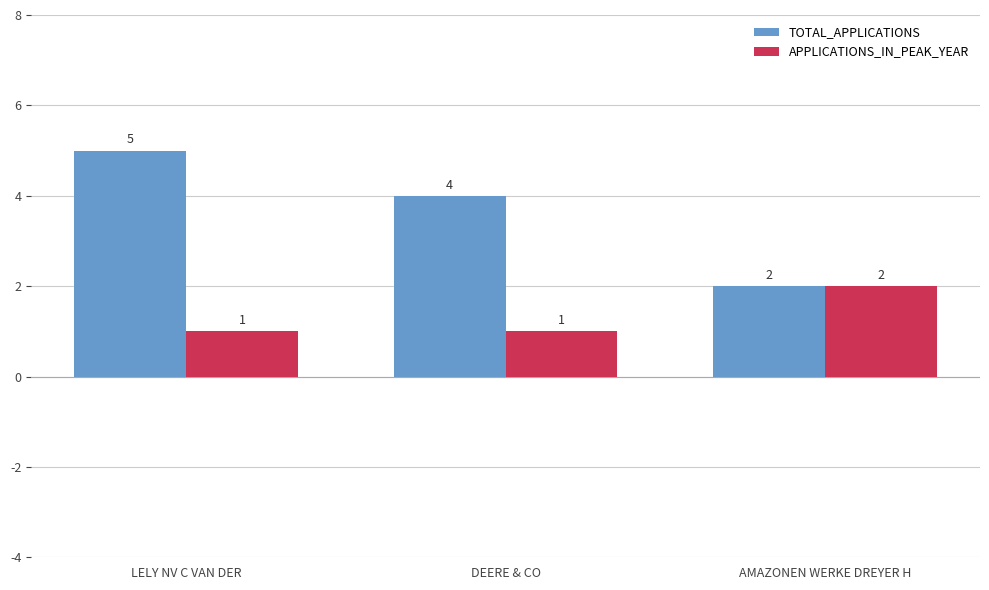

Reading left to right, what are all the values shown in this chart?

TOTAL_APPLICATIONS: 5	4	2
APPLICATIONS_IN_PEAK_YEAR: 1	1	2